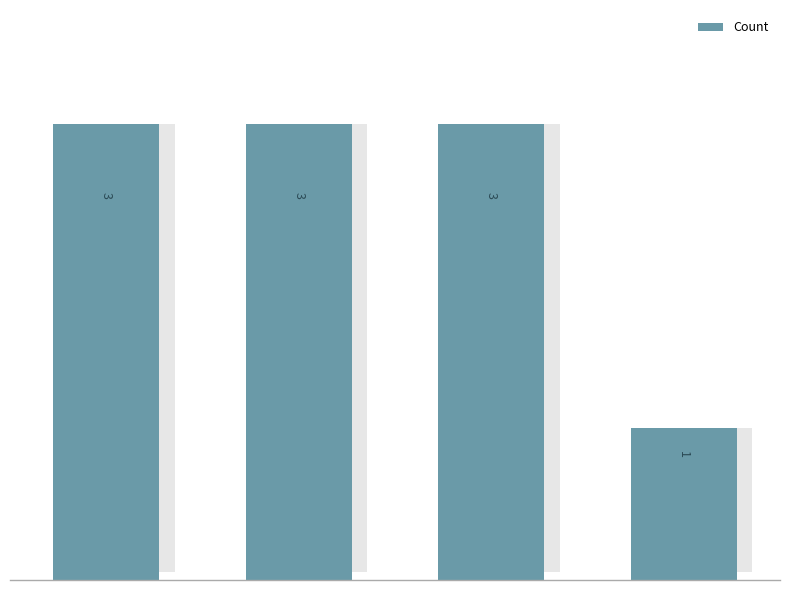

What is the smallest value displayed?

1